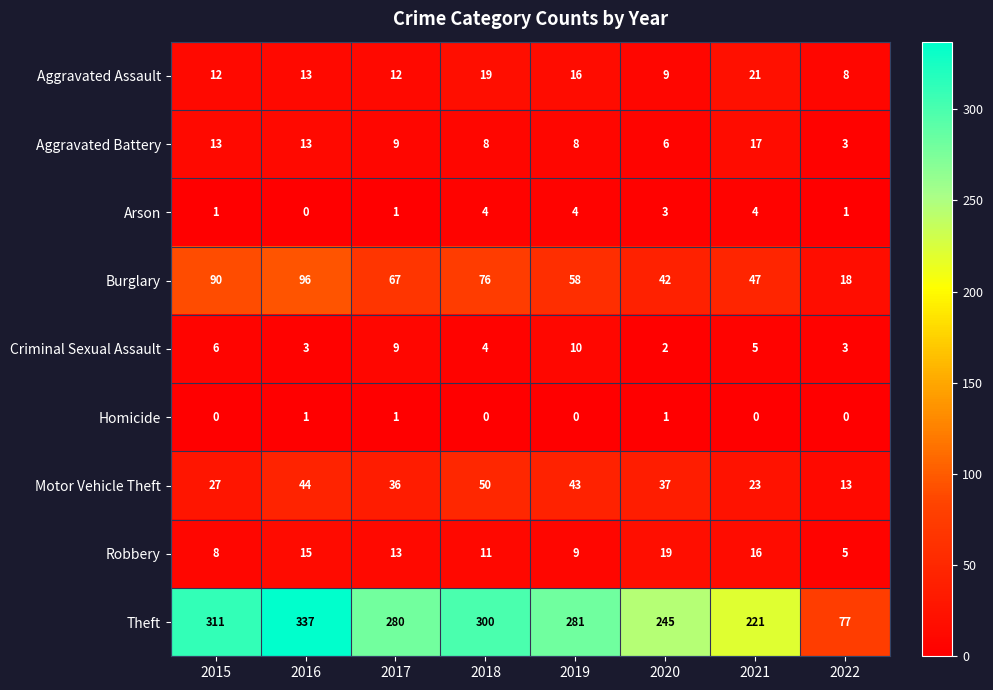

At which label is Theft closest to 207?

2021